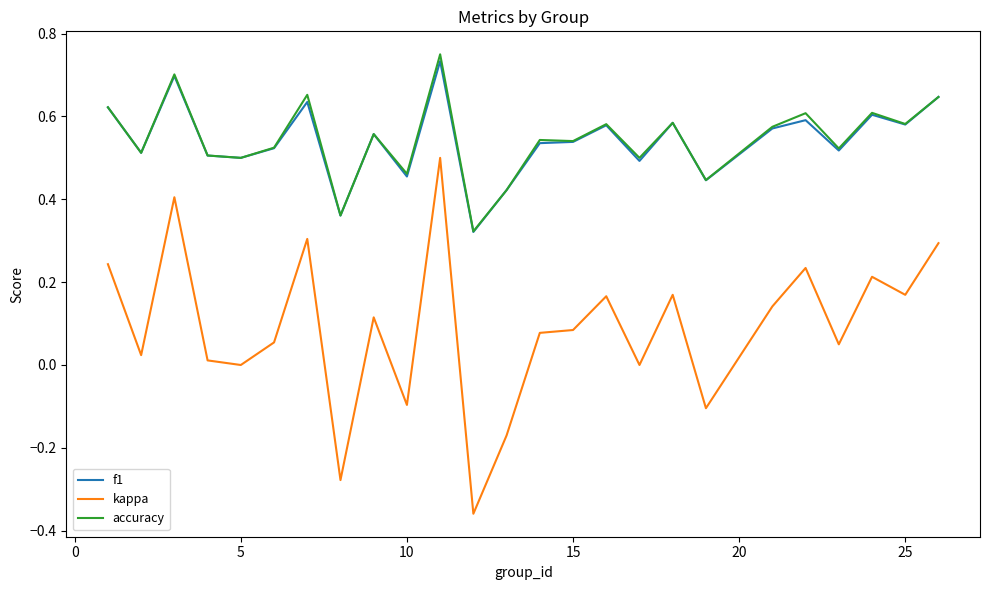

True or false: f1 and kappa intersect in this chart.

False